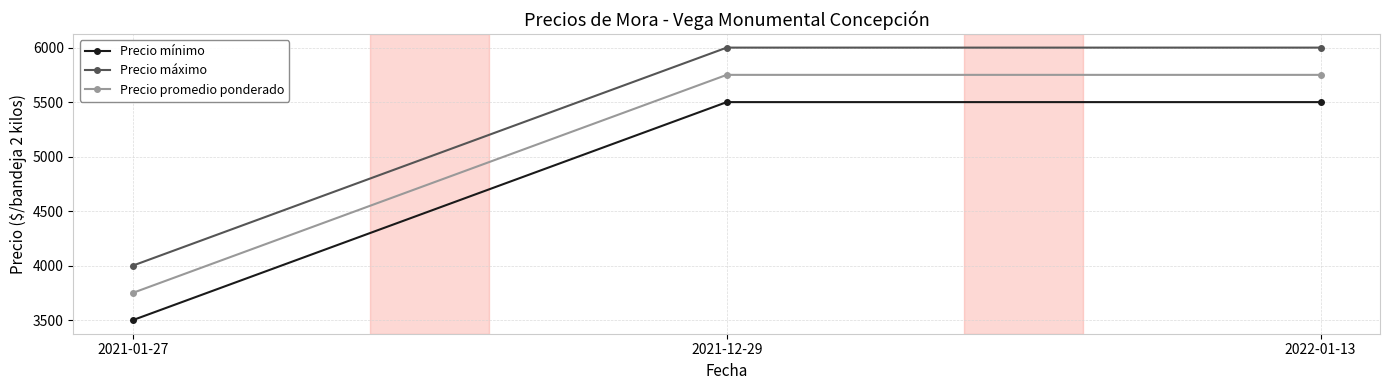

What is the highest value of the Precio mínimo series?

5500